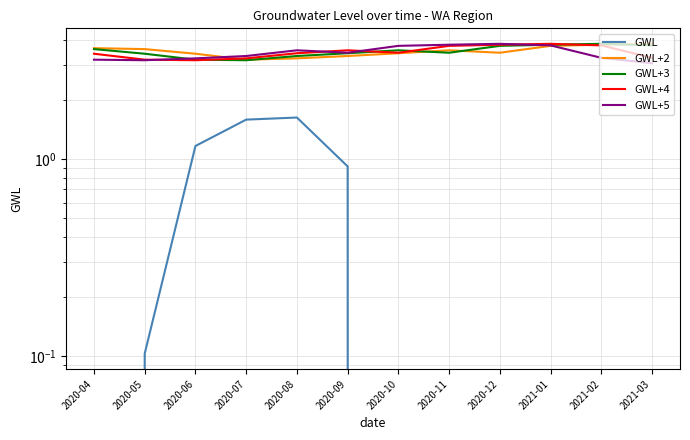

Is it true that GWL+2 equals 6.3 at 2020-05?

False